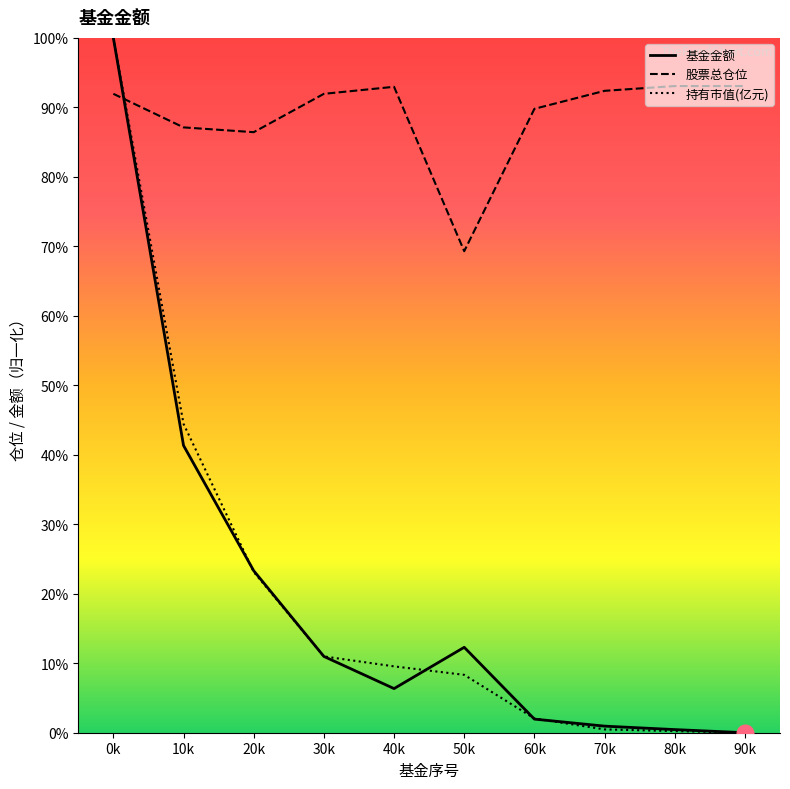

Is it true that 基金金额 equals 41.0 at 0k?

False